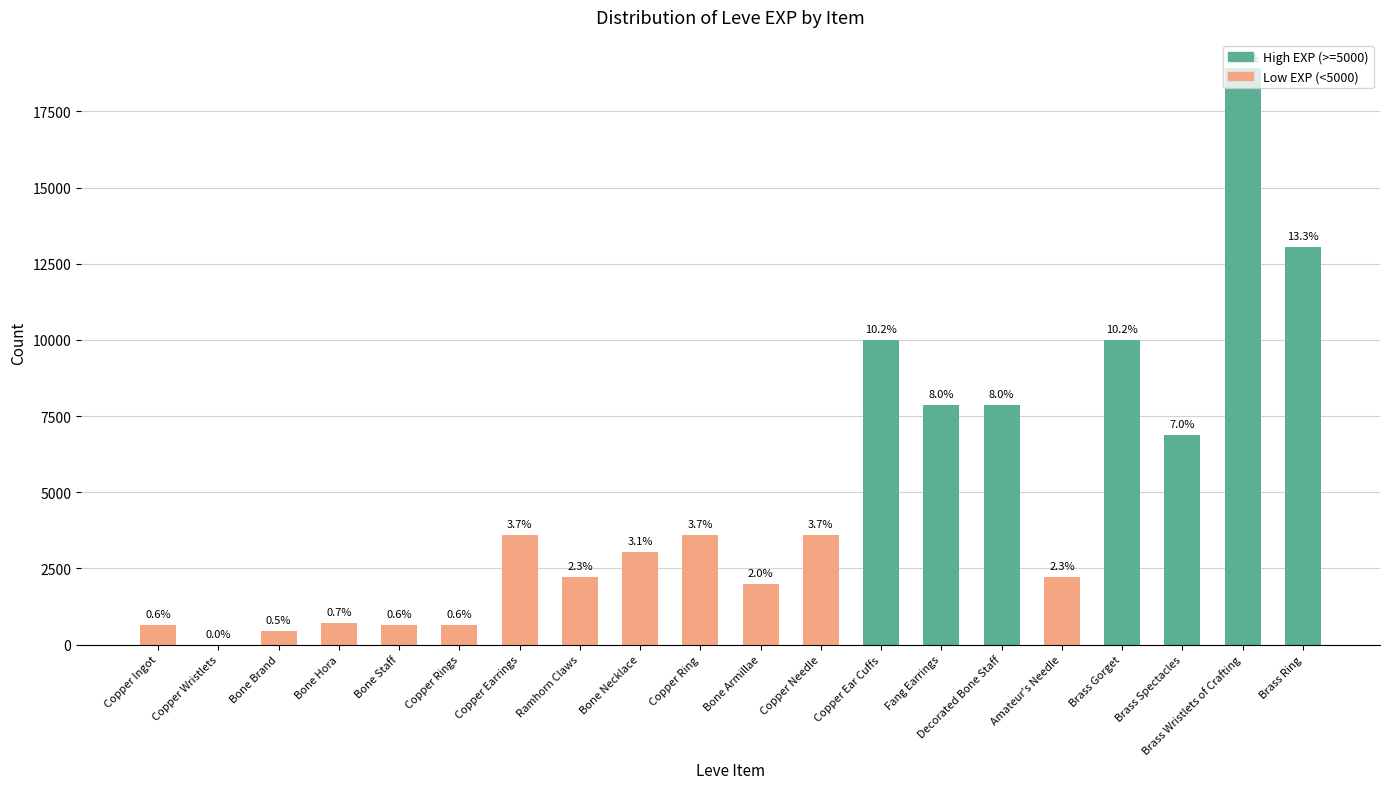

Where is the data nearest to the value 9455?

Copper Ear Cuffs